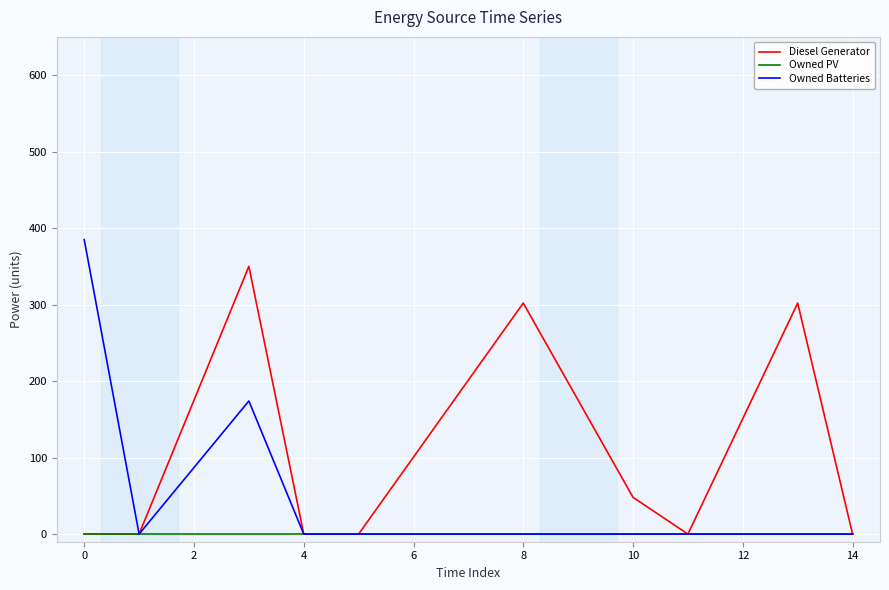

What is the sum of all Owned Batteries values?

559